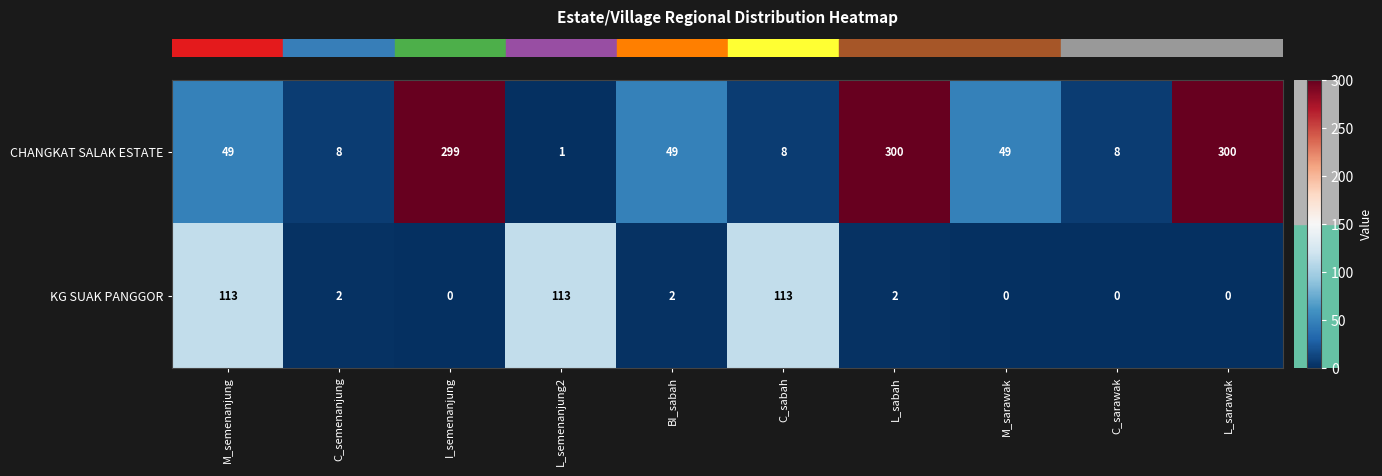

List the series in order of their overall mean, highest first.

CHANGKAT SALAK ESTATE, KG SUAK PANGGOR